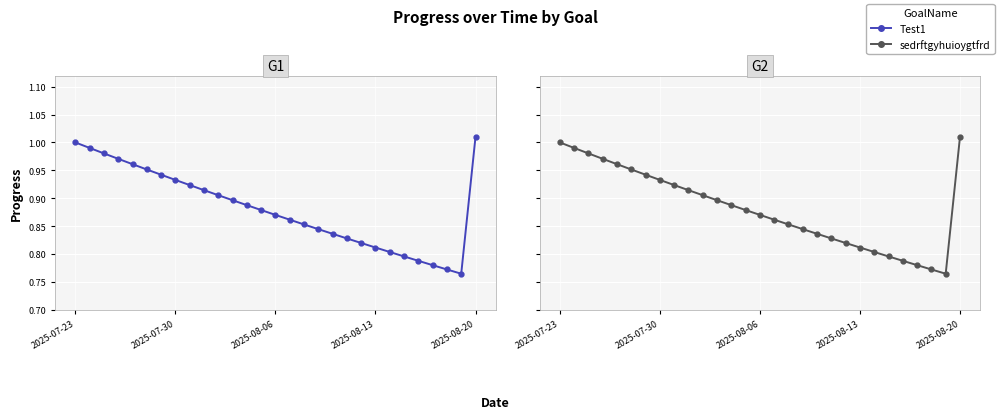

True or false: Test1 and sedrftgyhuioygtfrd cross at least once.

False